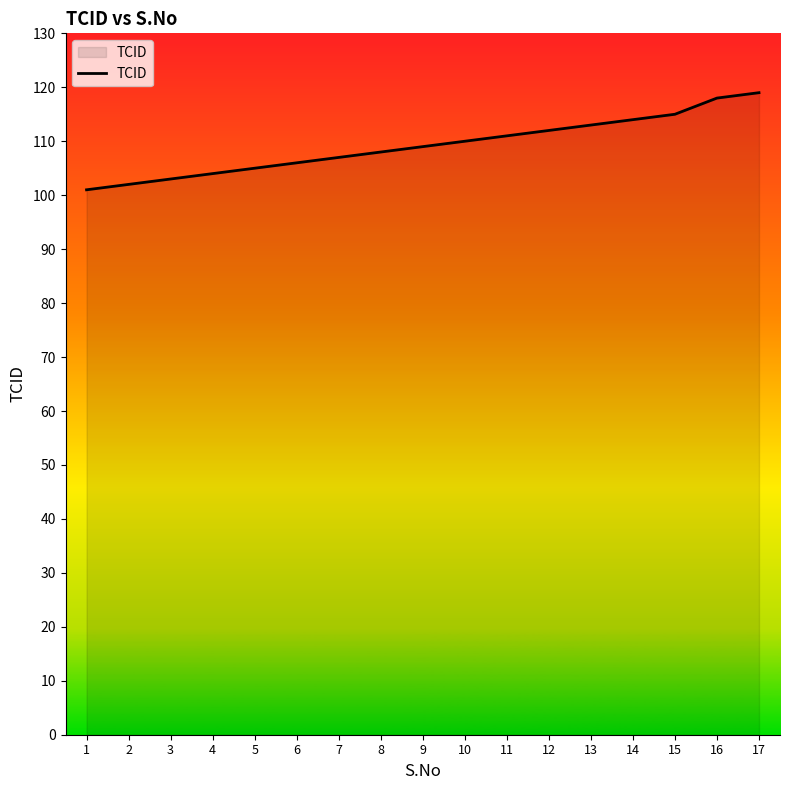

What is the difference between the maximum and minimum values?

18